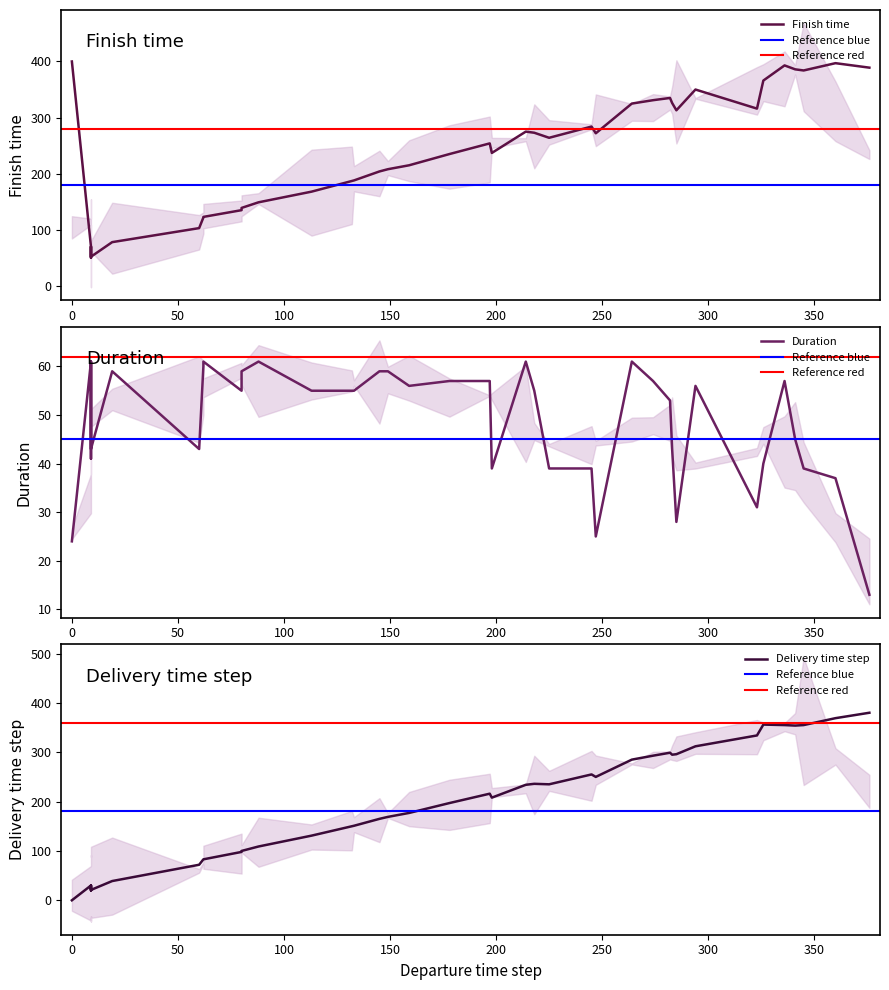

Which series changed the most between 19 and 23?

Delivery time step